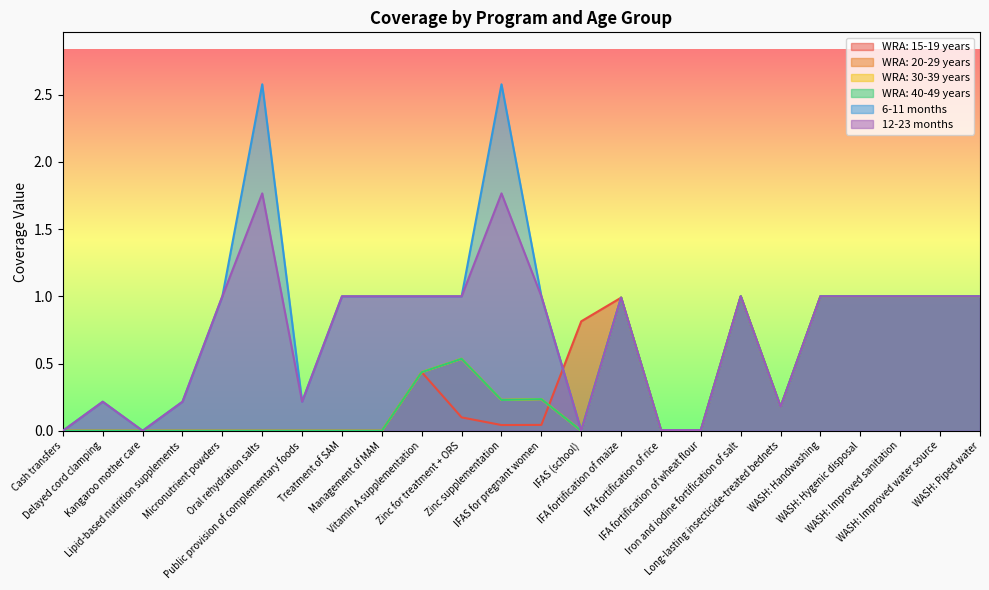

How many values in WRA: 15-19 years are above zero?

15